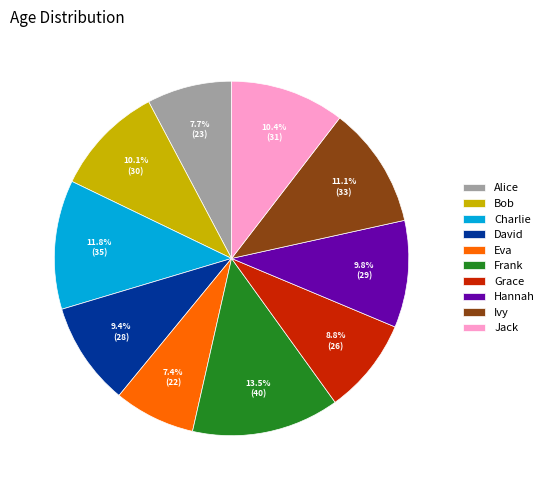

What percentage is the Eva slice, to the nearest percent?

7%